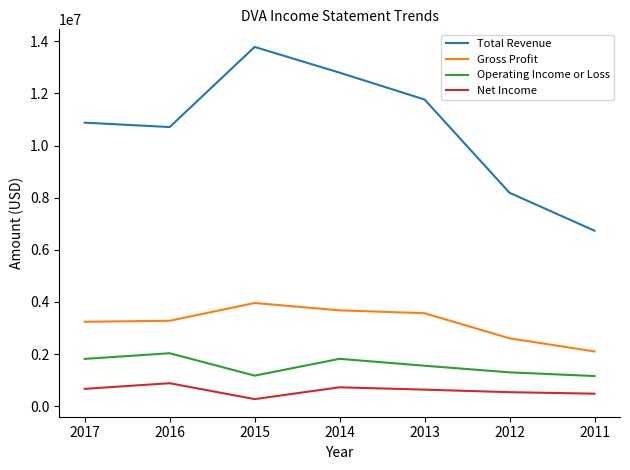

The value of Gross Profit at 2013 is 4669237. True or false?

False